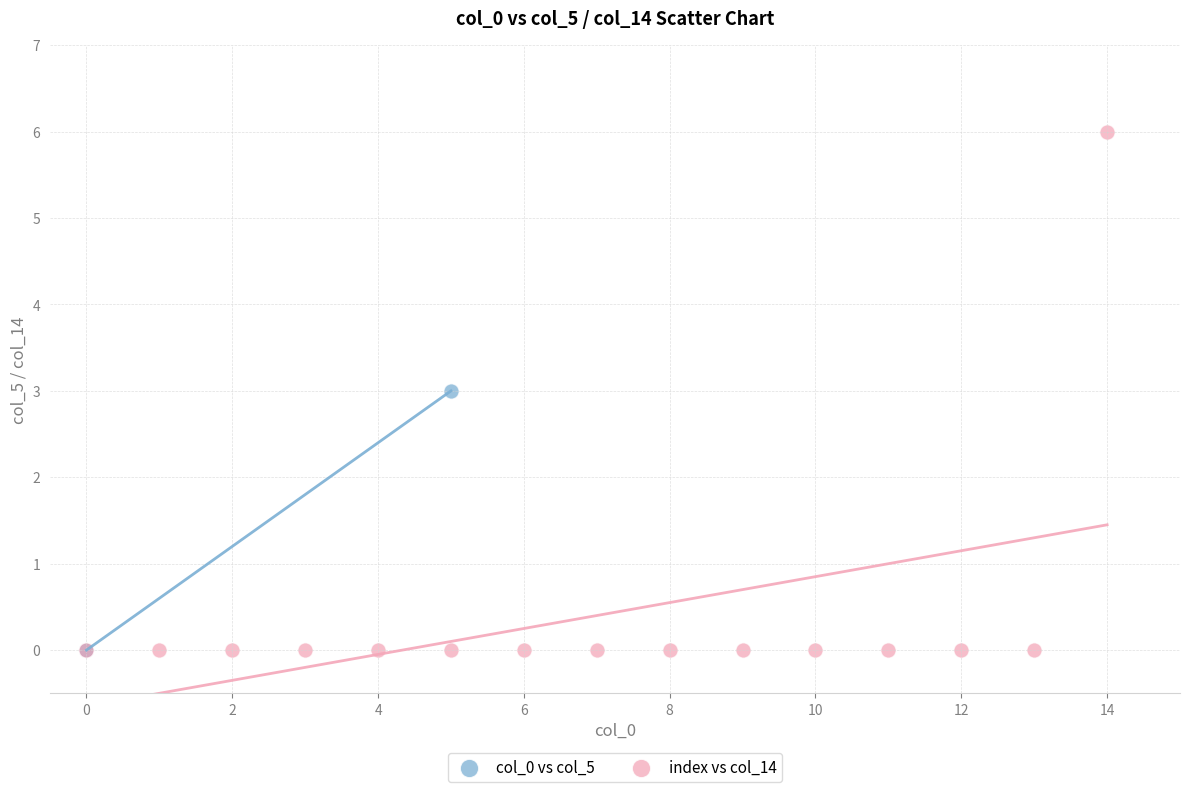

Which series has the widest spread of Y values?

index vs col_14